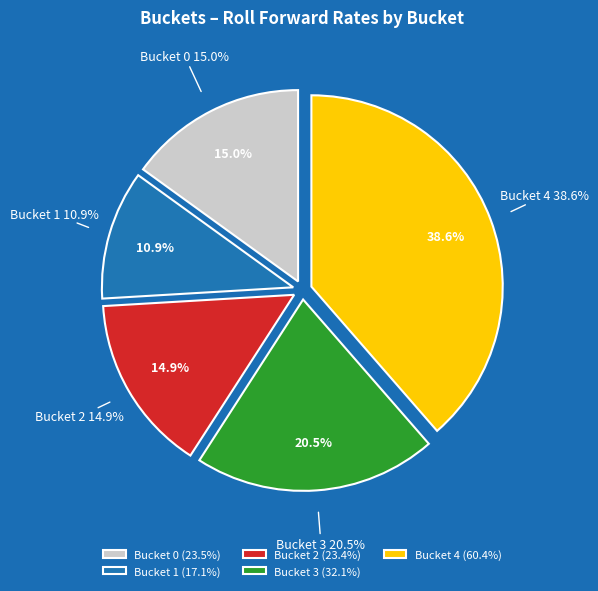

Which slice is the largest?

4